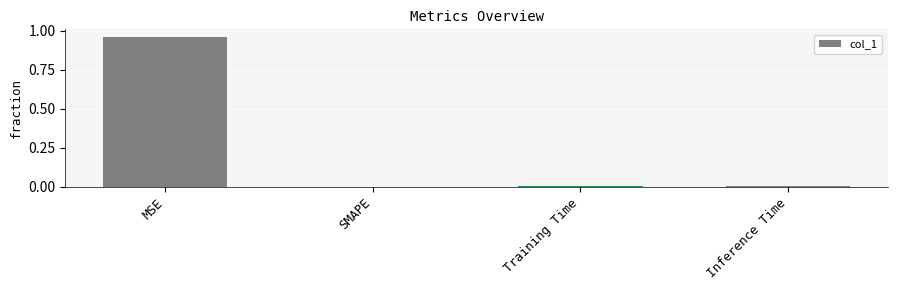

Which category has the highest value across all series?

MSE